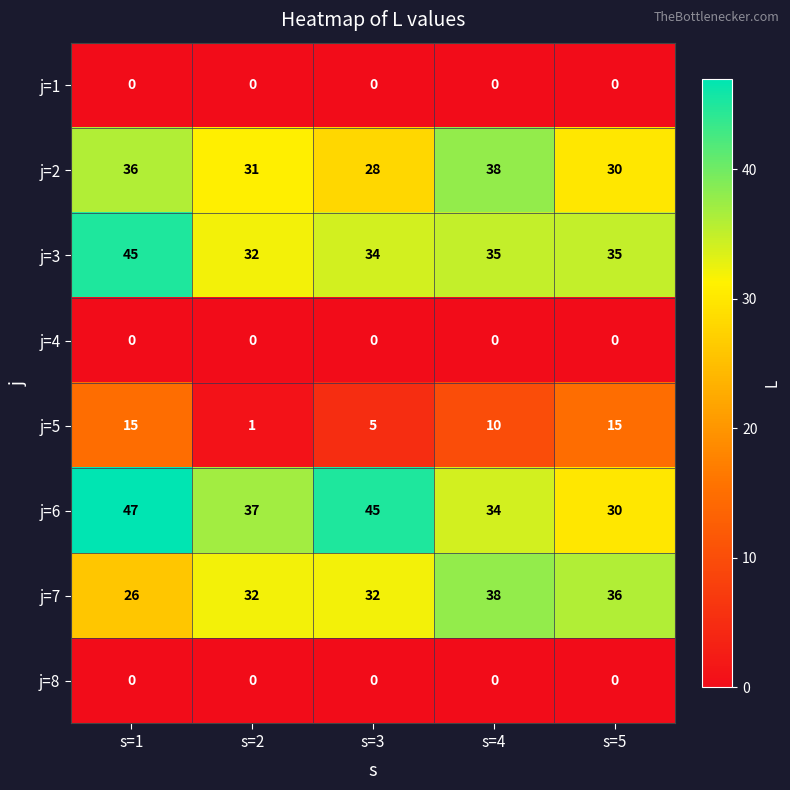

What is the difference between the maximum and minimum values in the j=3 series?

13